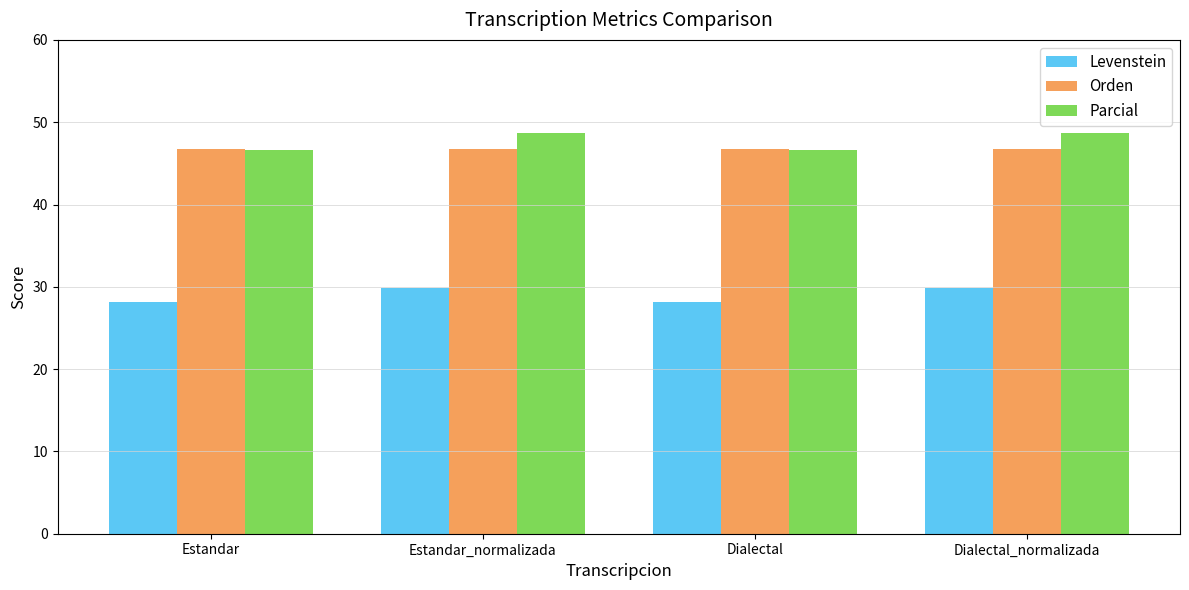

What is the total value across all series at Estandar_normalizada?

125.3